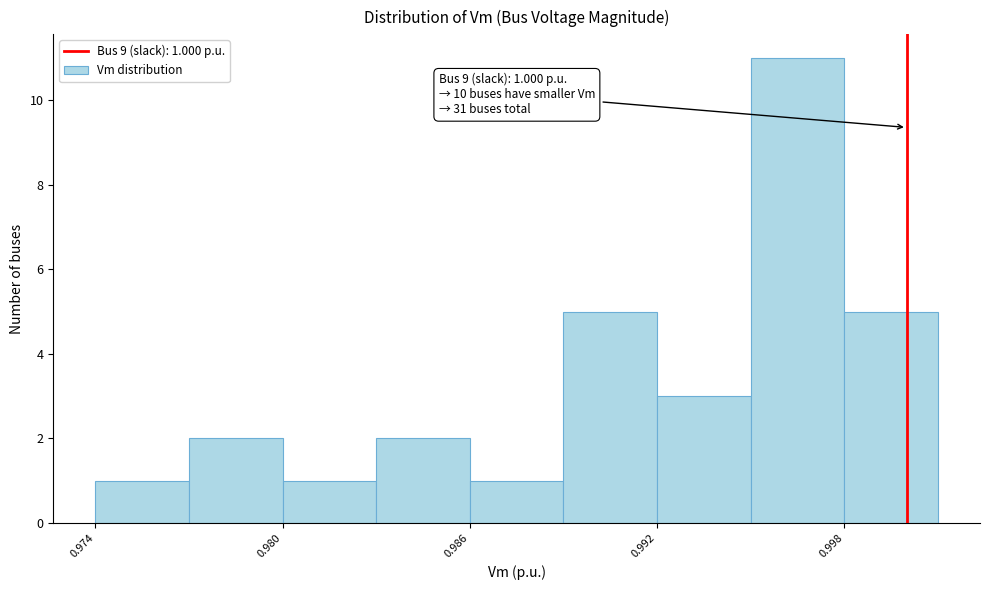

Read against the x-axis, roughly where is the centre of the tallest bar?

0.997